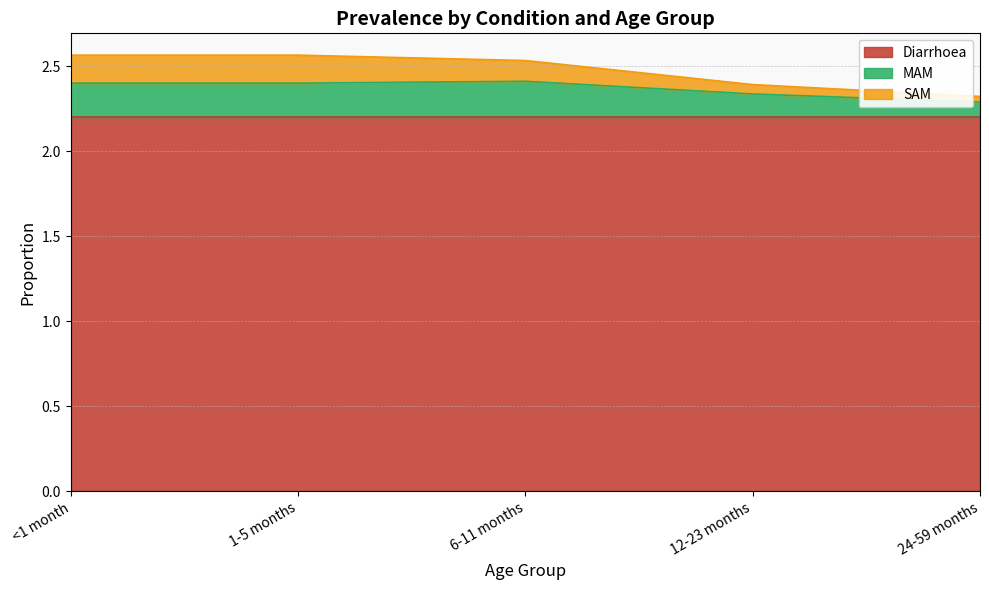

The value of MAM at 24-59 months is 3.7. True or false?

False